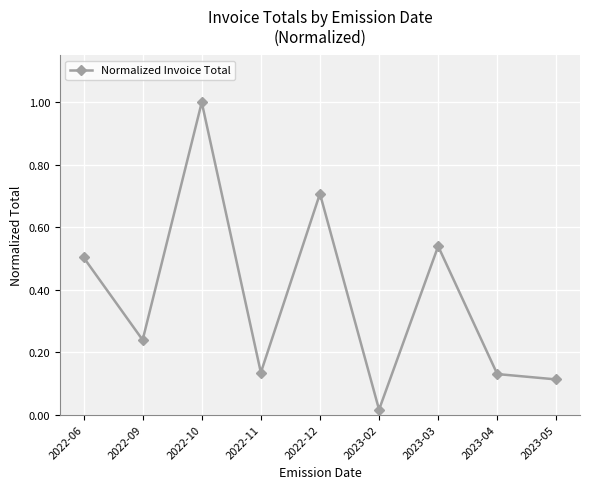

Does the chart display data point markers on the line(s)?

Yes